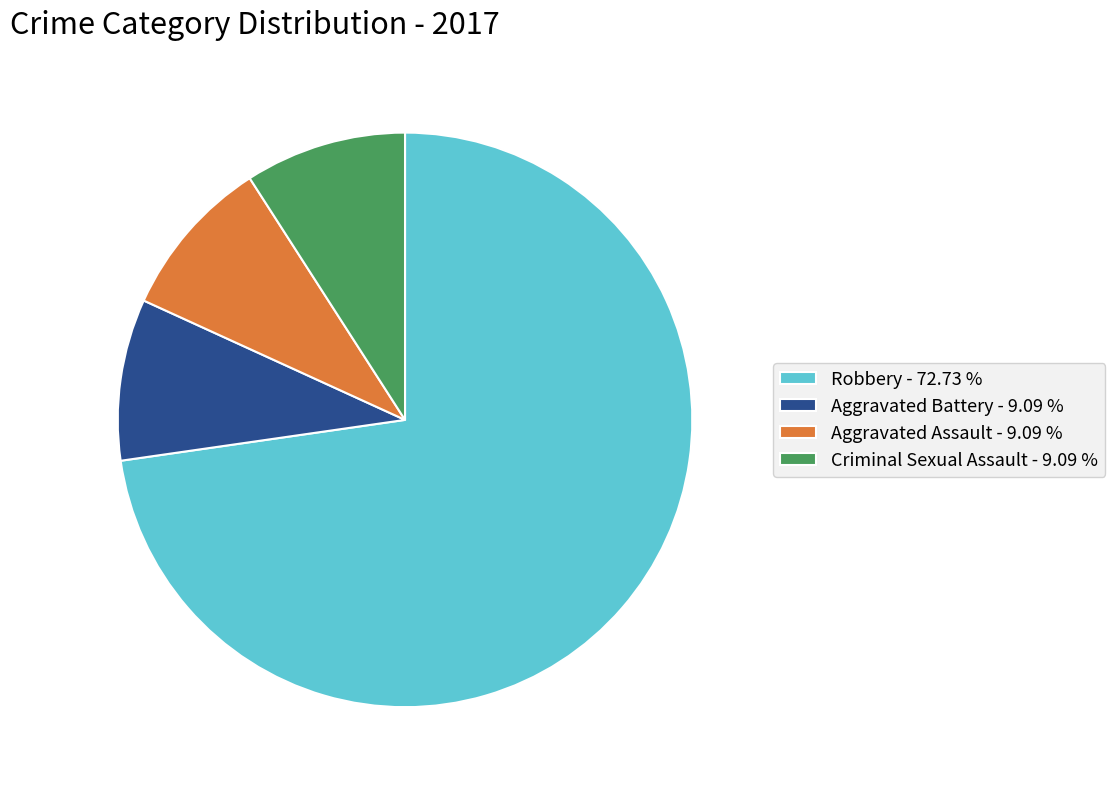

How many segments does this pie chart have?

4